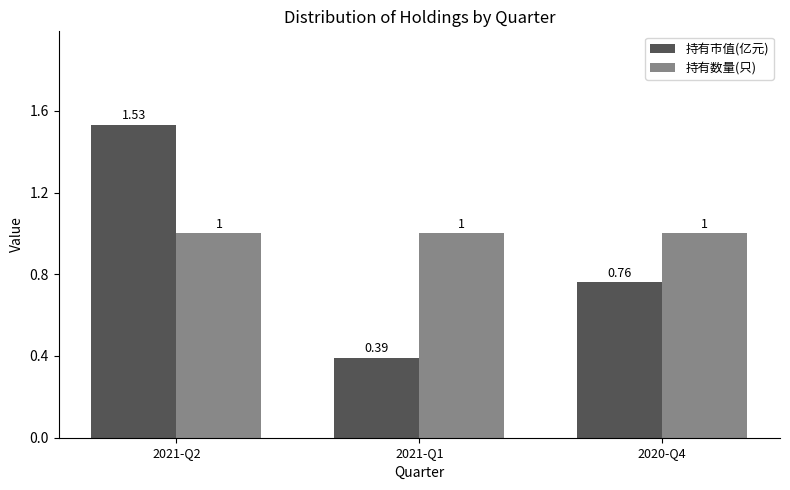

Which series has the largest range (max minus min)?

持有市值(亿元)